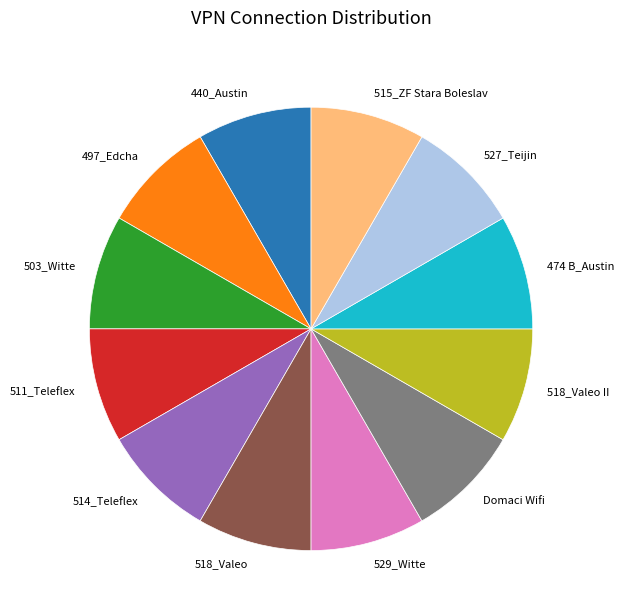

The 440_Austin slice represents 8% of the pie. True or false?

True